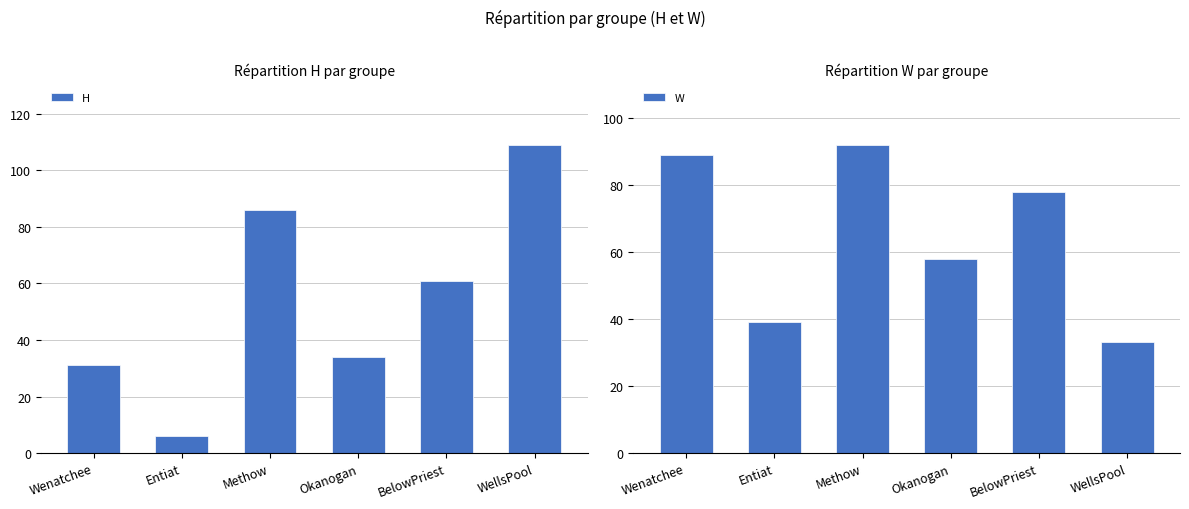

How many bars are there in total?

12